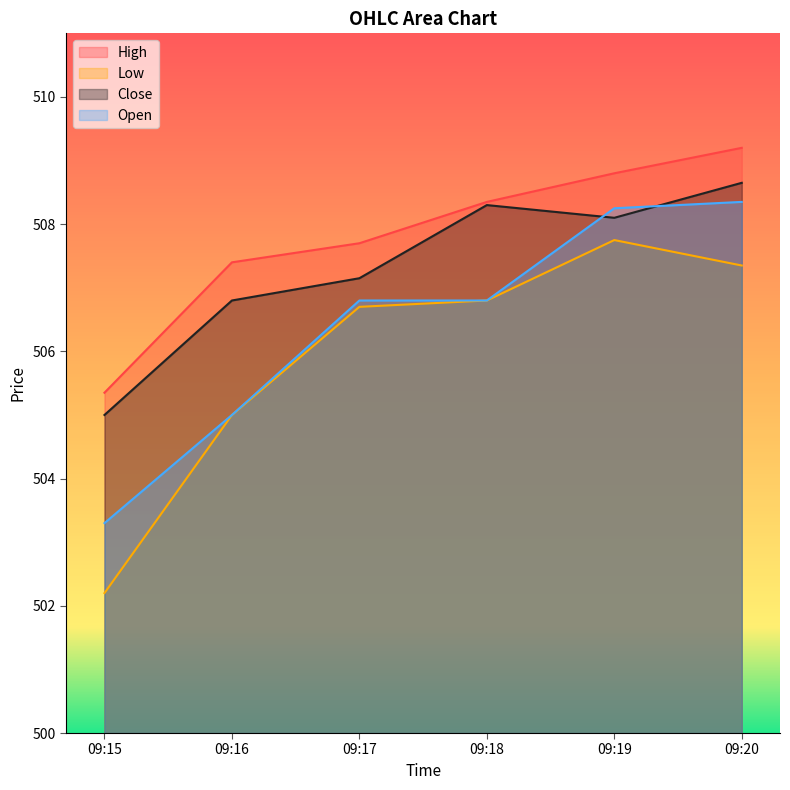

At how many categories does at least one series exceed 504?

6